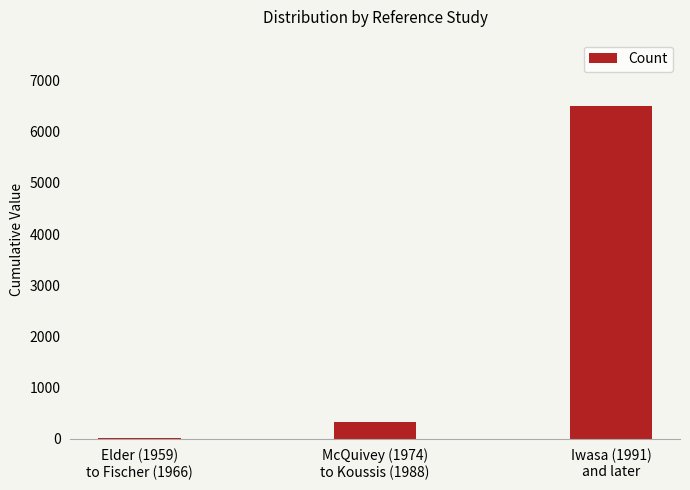

Between Iwasa (1991)
and later and McQuivey (1974)
to Koussis (1988), which is larger?

Iwasa (1991)
and later